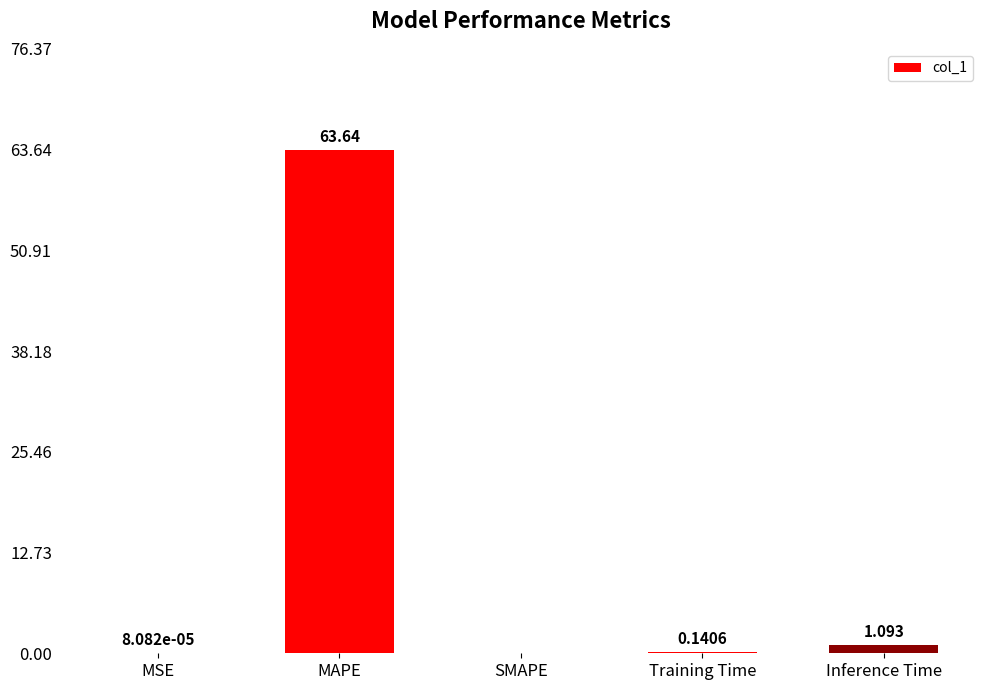

The value at SMAPE is 0.0. True or false?

True